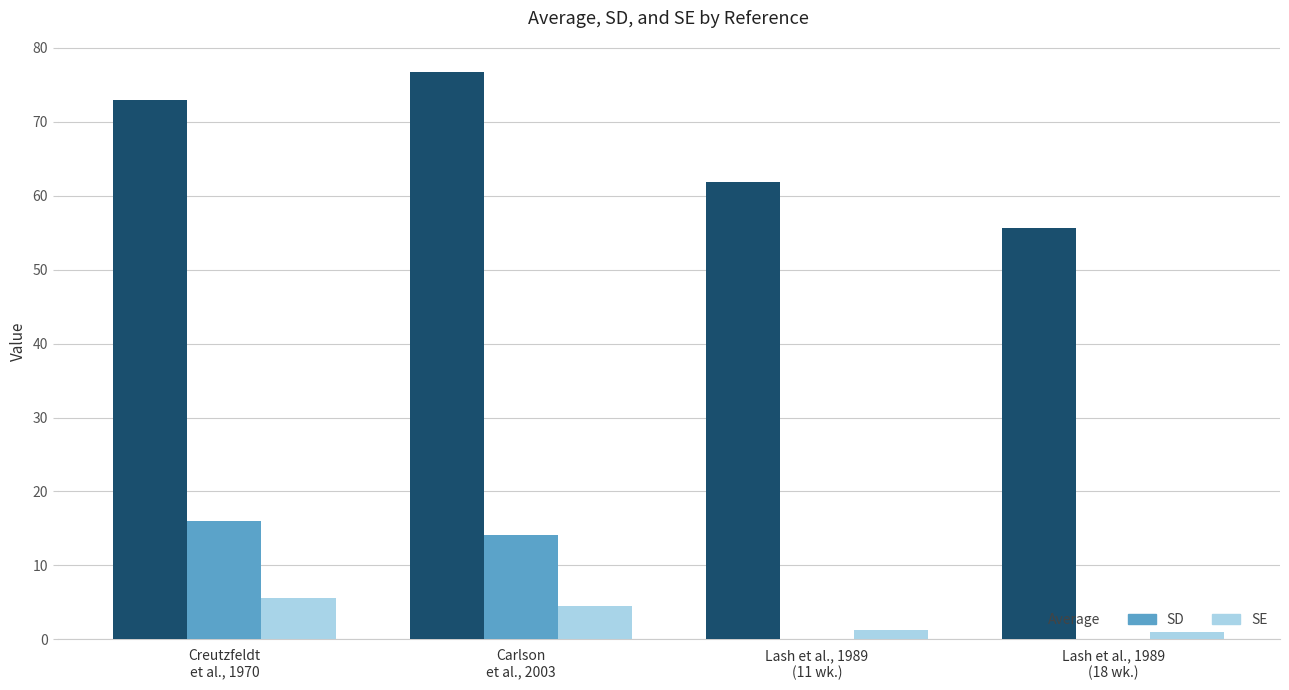

The value of SD at Creutzfeldt
et al., 1970 is 11.1. True or false?

False